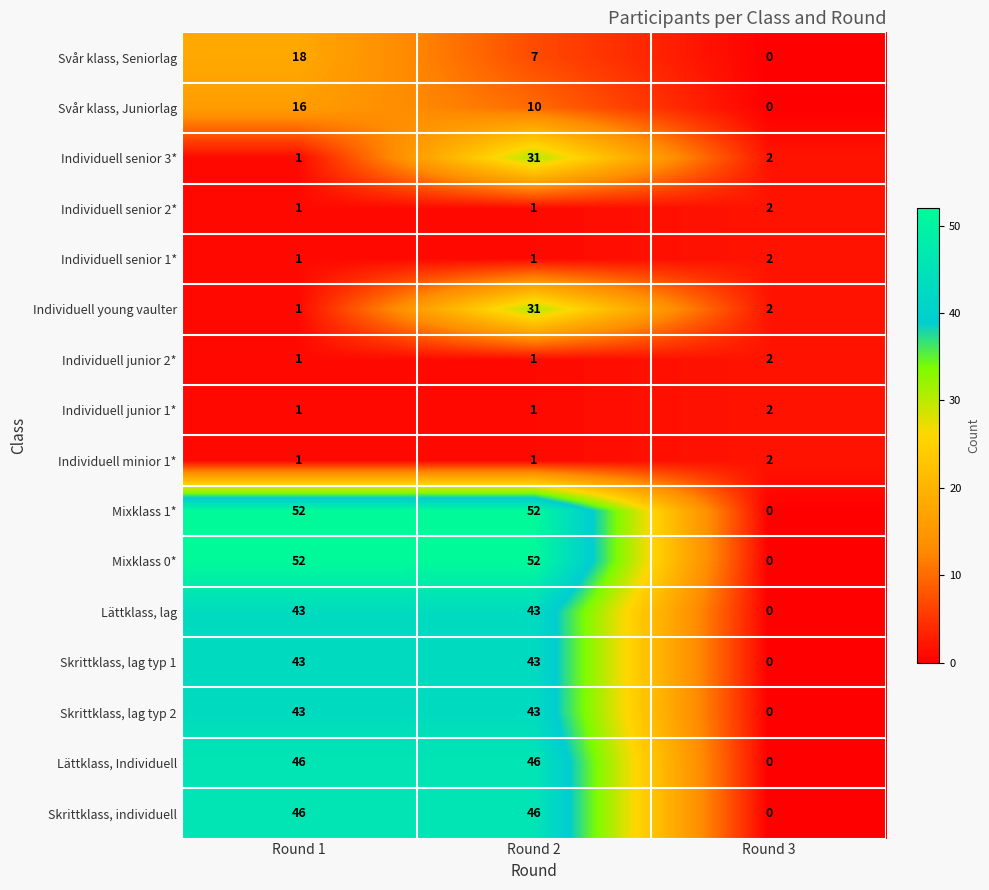

How many categories are shown in the chart?

3